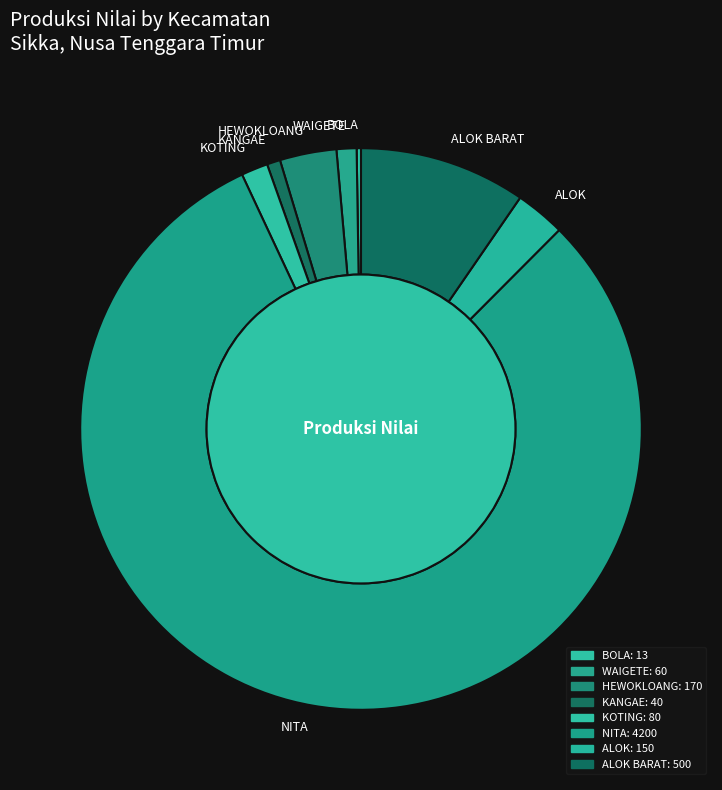

Count the number of slices in the pie.

8